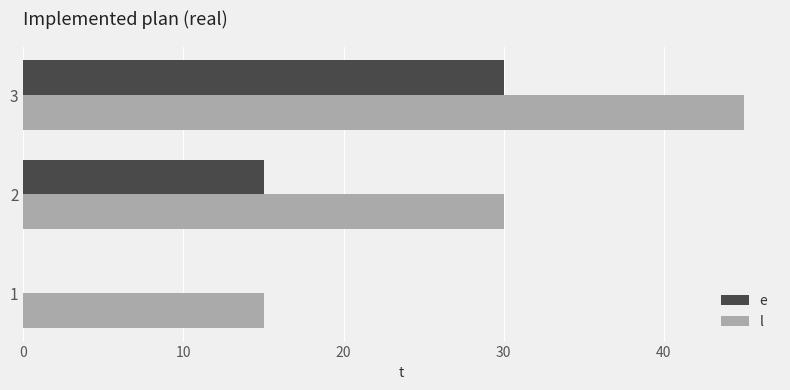

The l series shows 30 at 2. True or false?

True